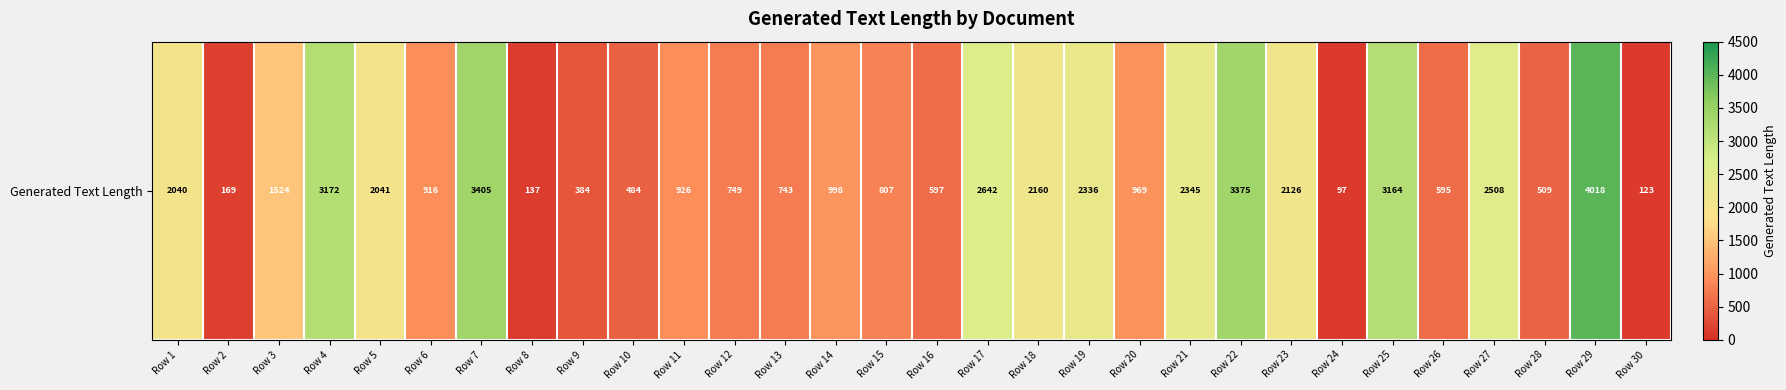

Which has a higher value, Row 26 or Row 3?

Row 3